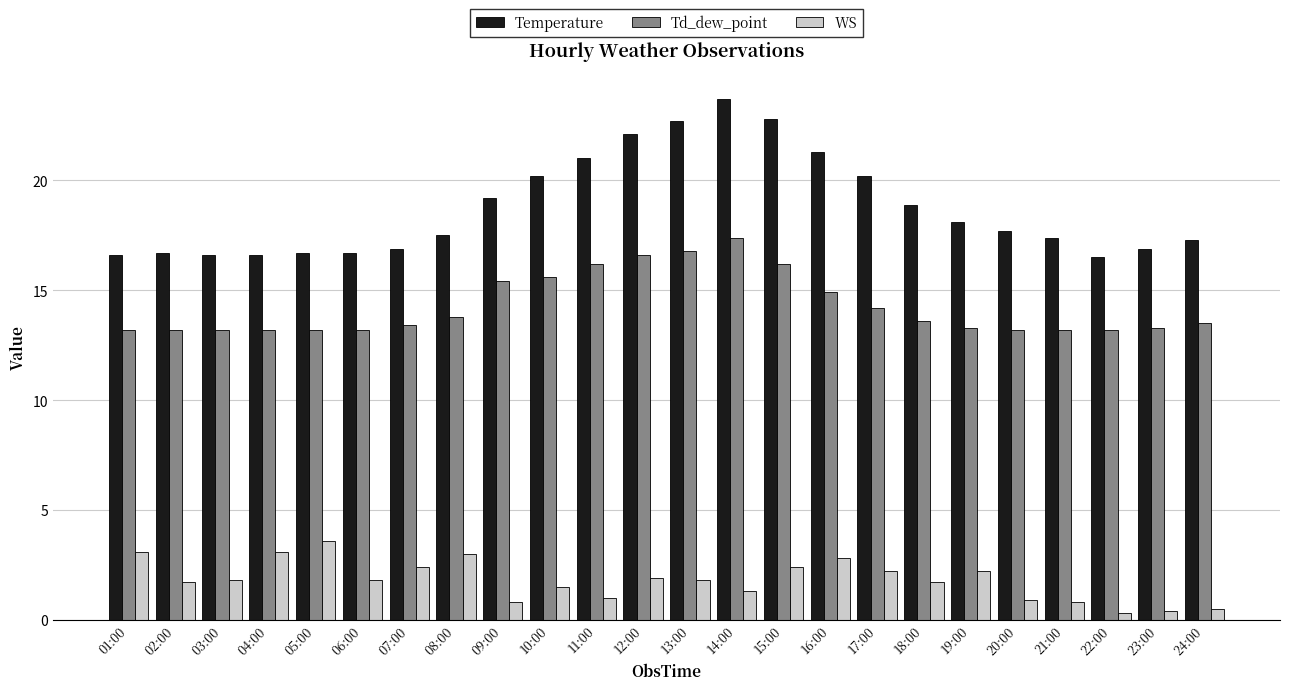

What is the difference between the second highest and minimum values in the Temperature series?

6.3